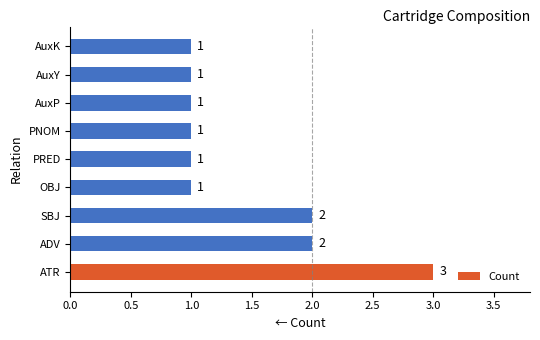

Count the values in the range 1 to 2.

8